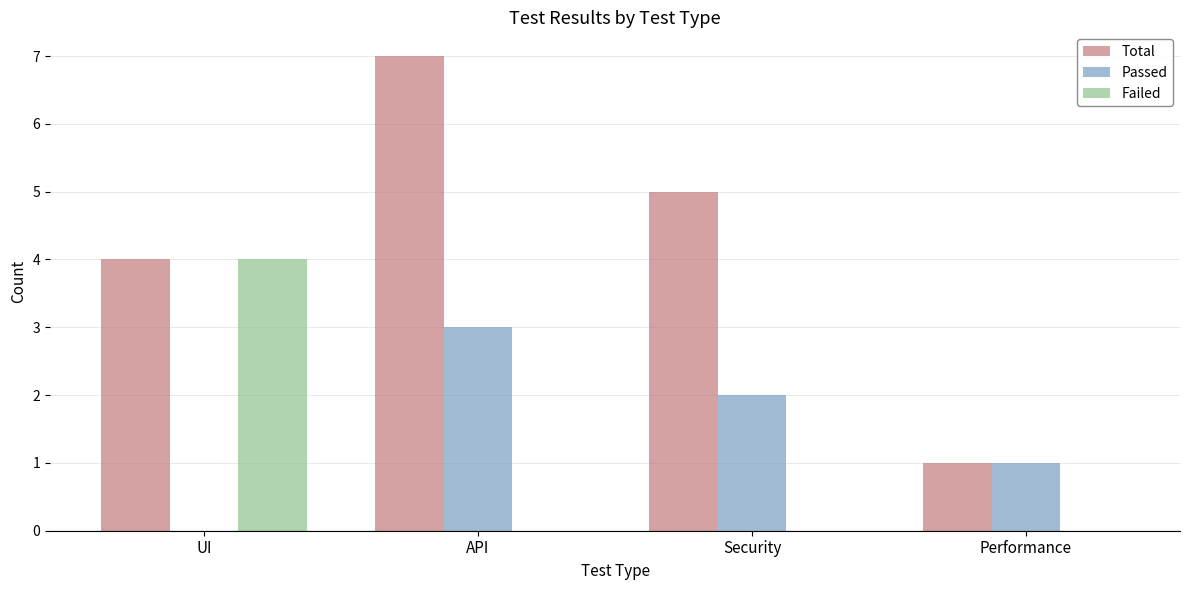

Between UI and Performance, which series saw the biggest shift?

Failed